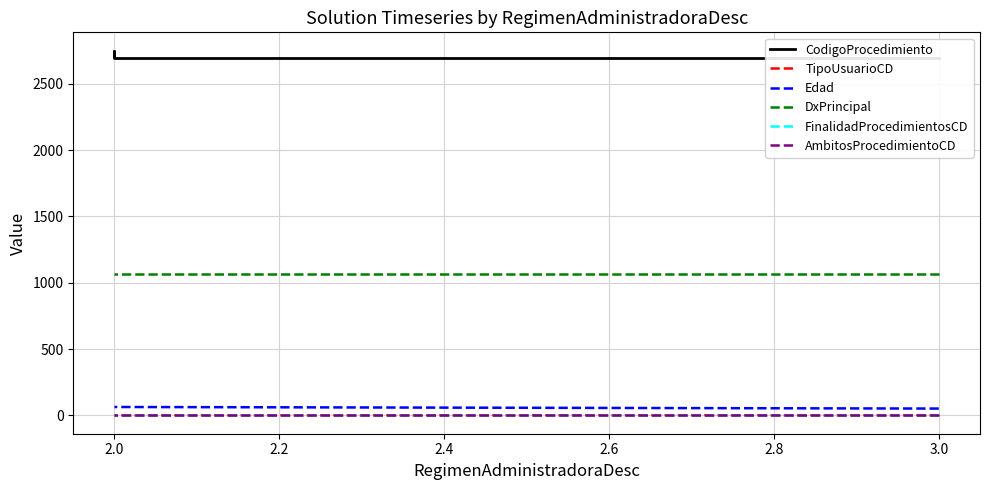

How many distinct data groups are displayed?

6